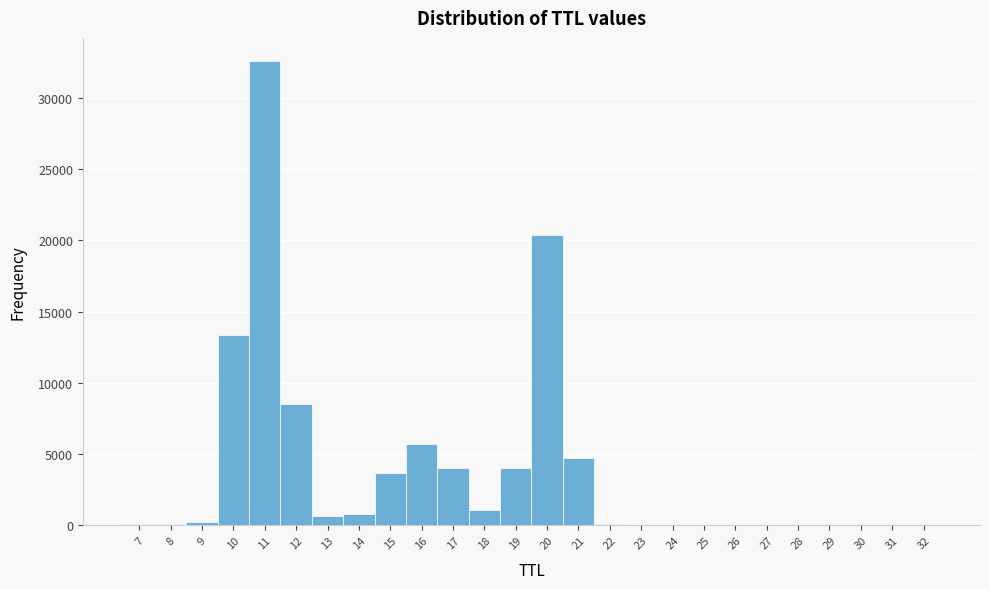

Which range on the x-axis has the tallest bar?

10.5 to 11.5